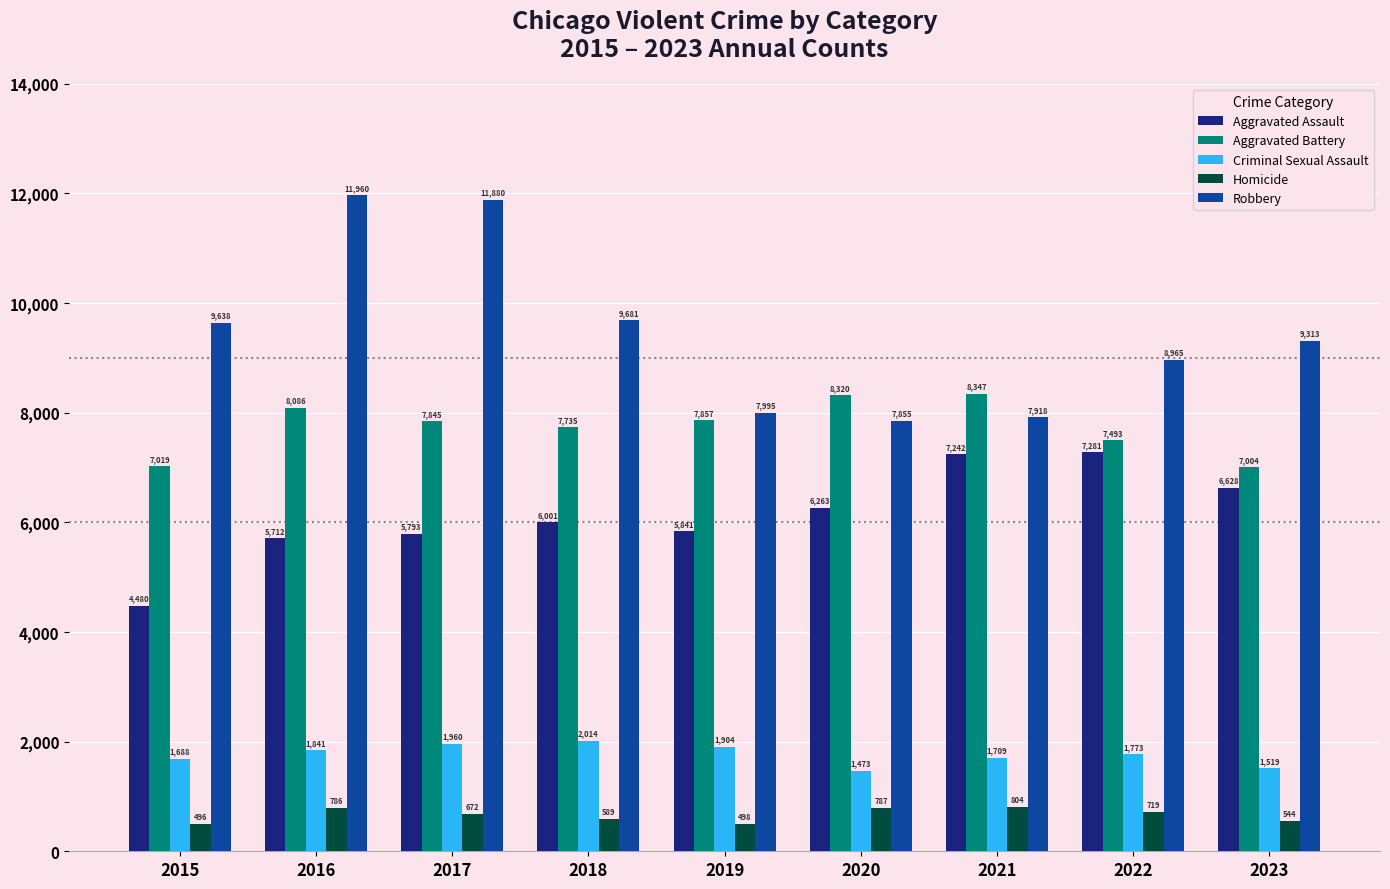

Which series has the widest spread of values?

Robbery